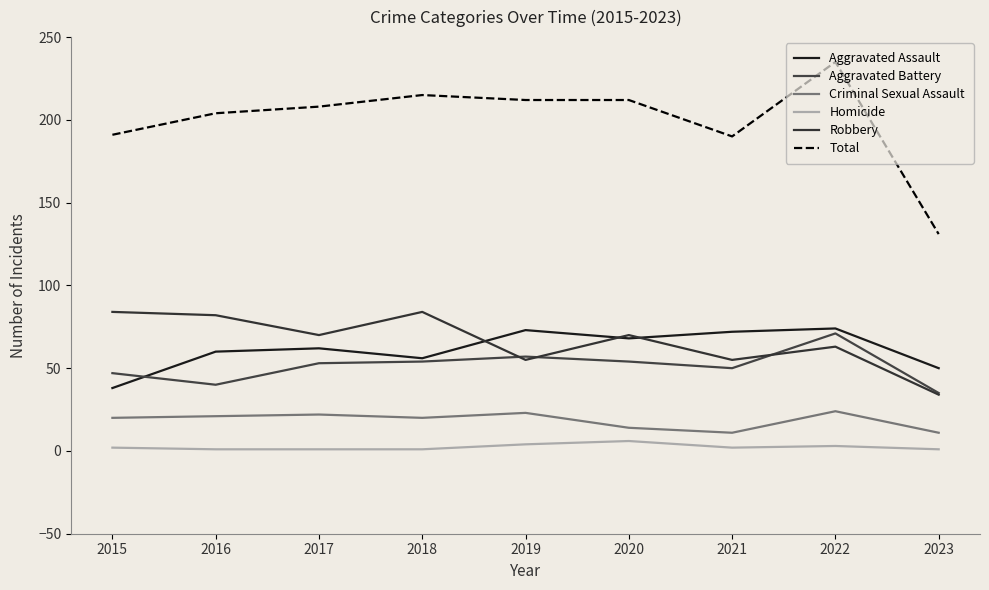

What is the total value across all series at 2016?

408